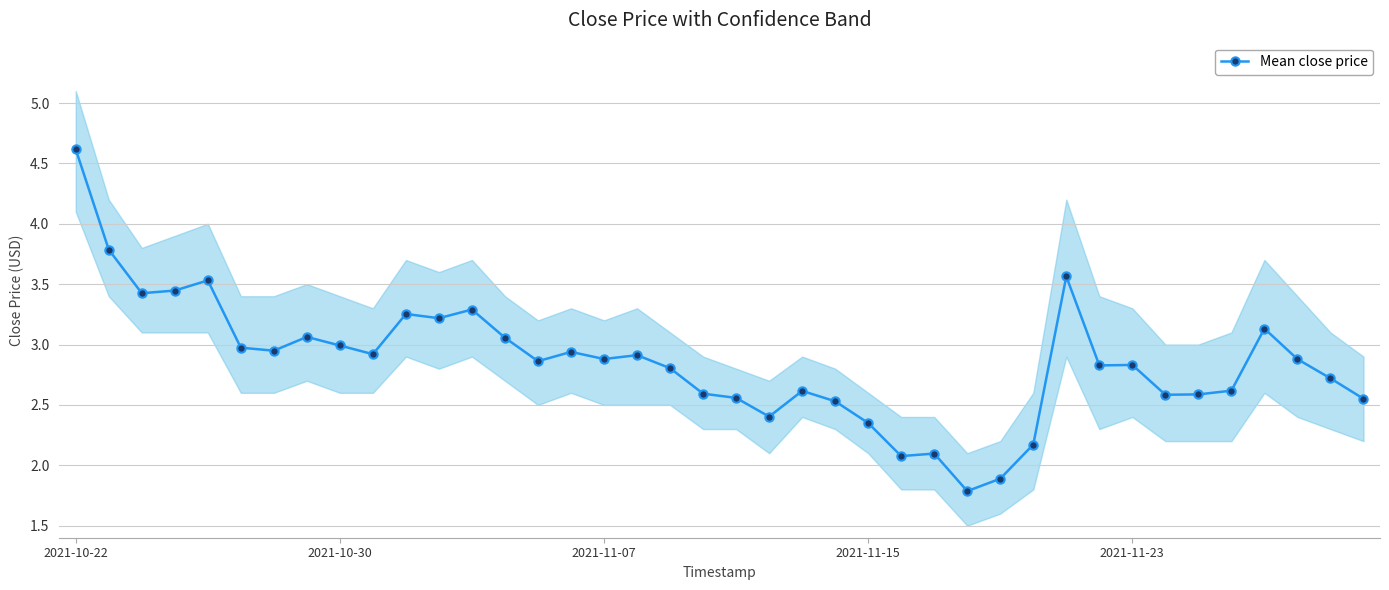

What is the average value?

2.9